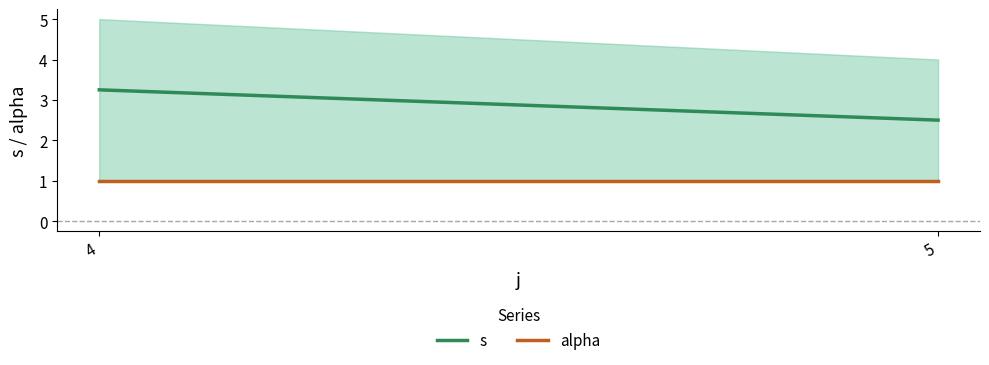

Which category has the lowest value in the alpha series?

4